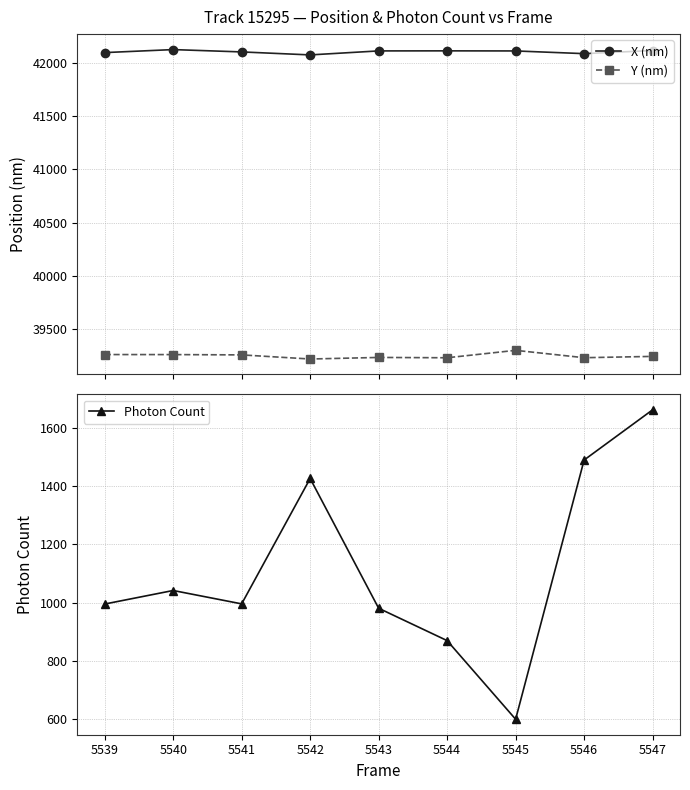

What is the sum of all X (nm) values?

378959.1